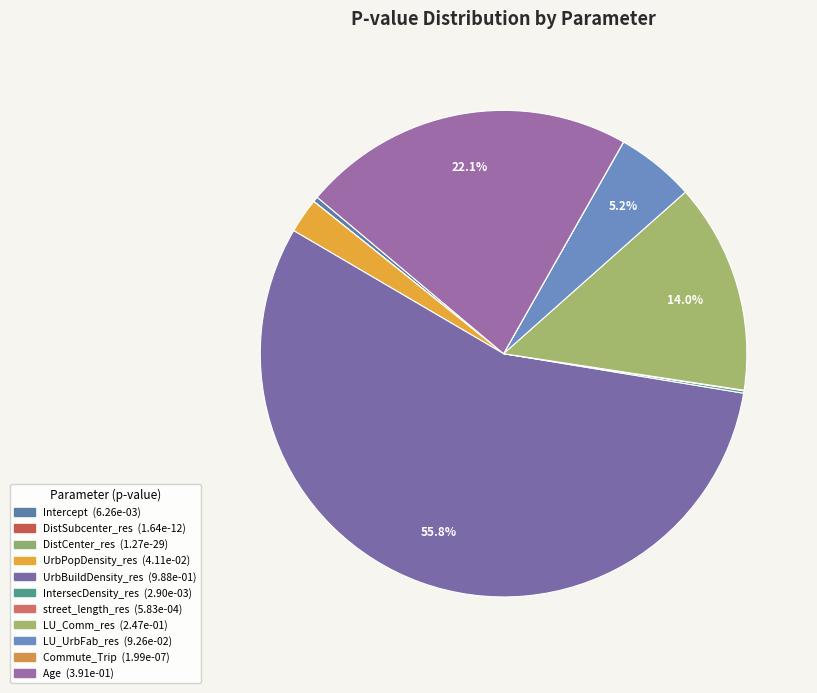

Does any single category account for the majority?

Yes